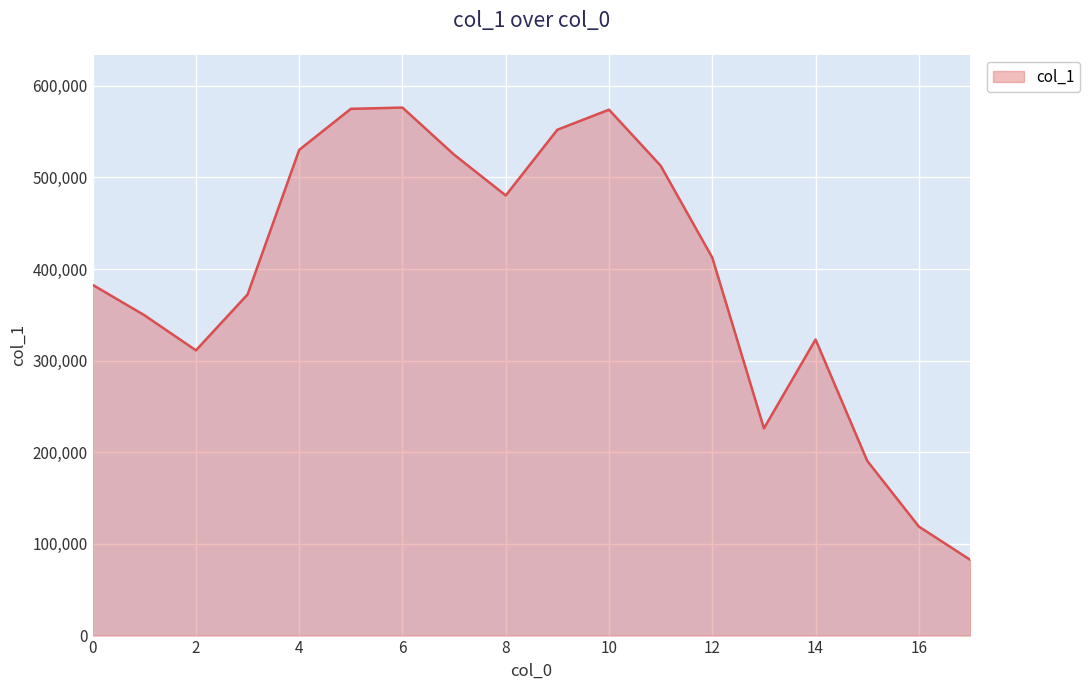

What is the minimum value shown in the chart?

82497